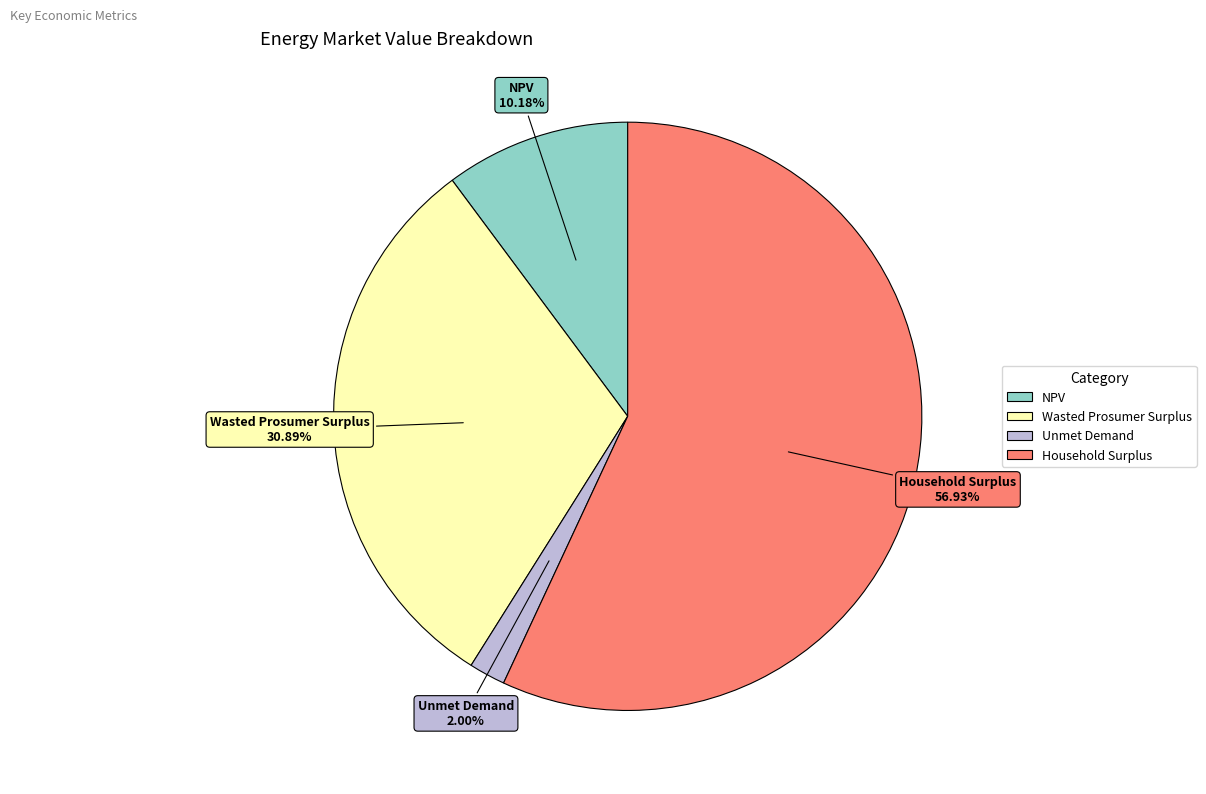

To the nearest percent, what portion does Household Surplus represent?

57%